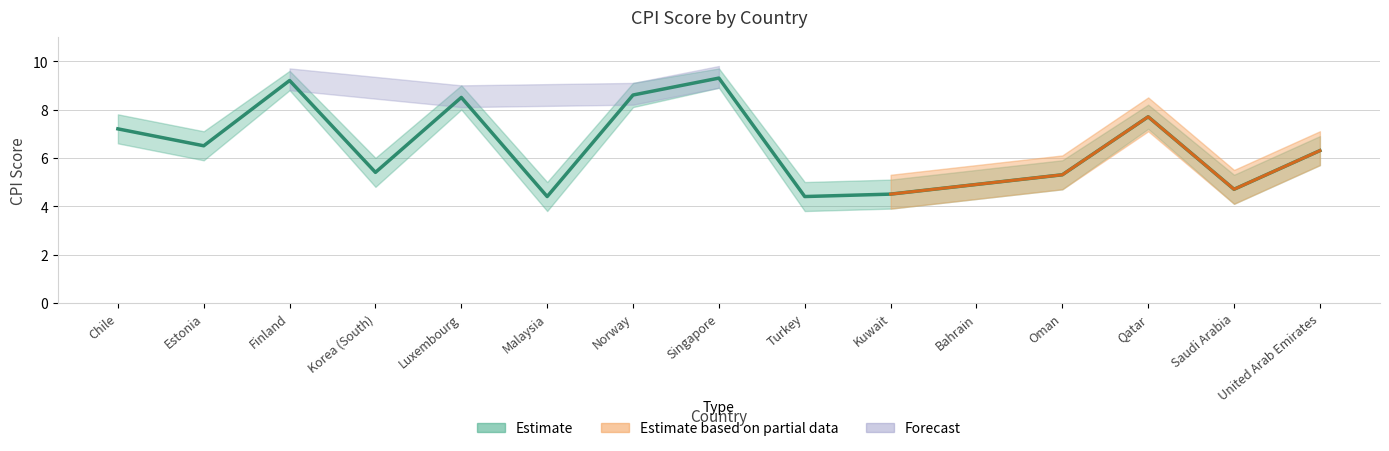

What is the difference between the maximum and minimum values?

4.9